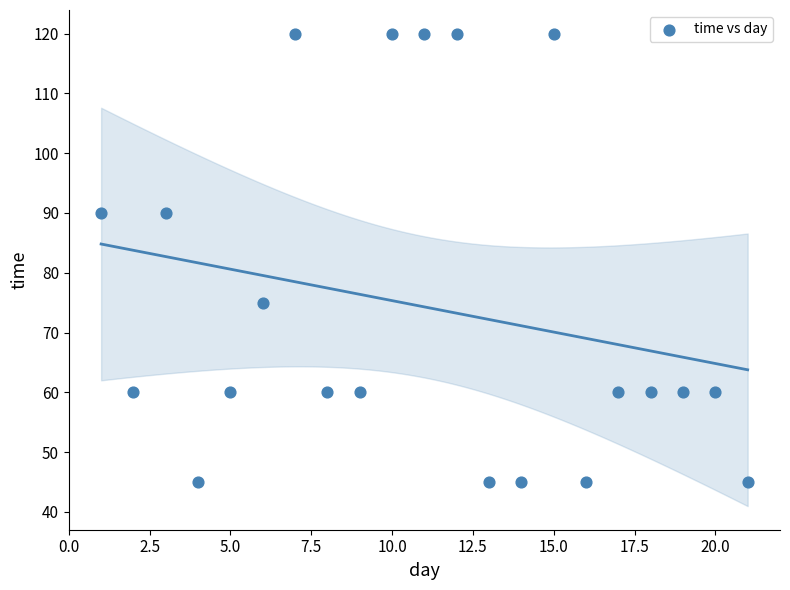

What is the range of Y values (max minus min)?

75